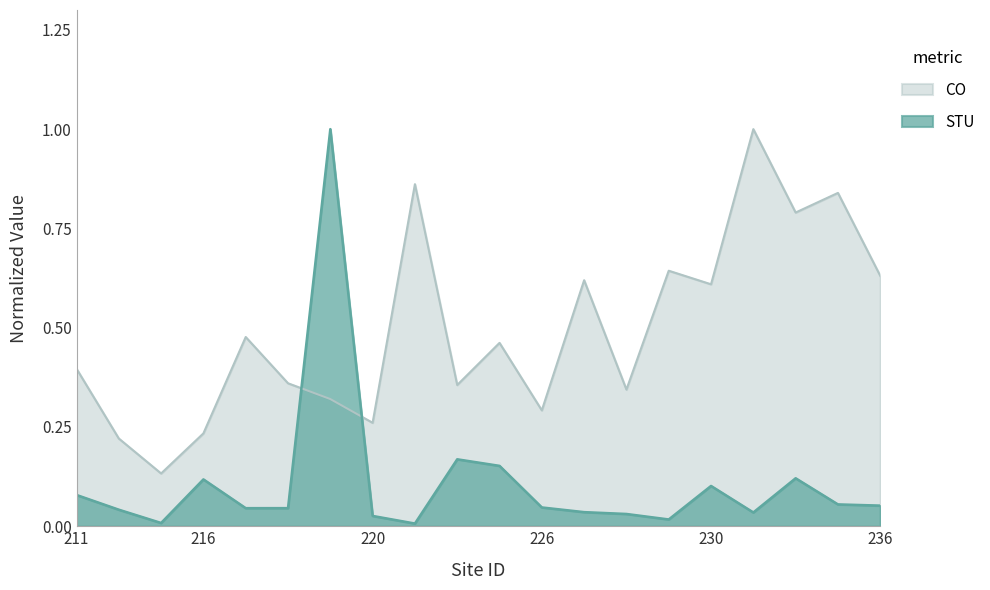

How many times do STU and CO cross each other?

2